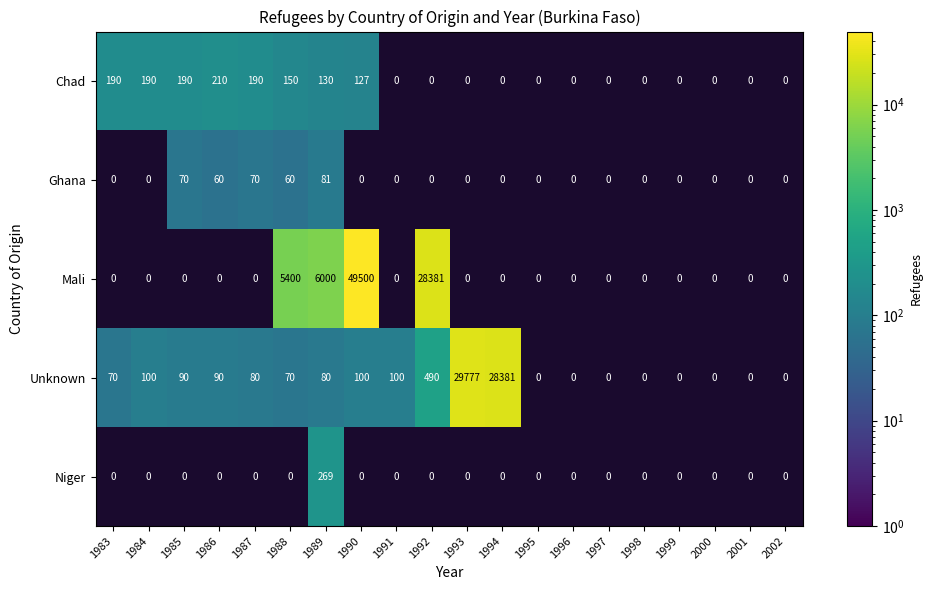

True or false: Chad has a value of 301 at 1986.

False